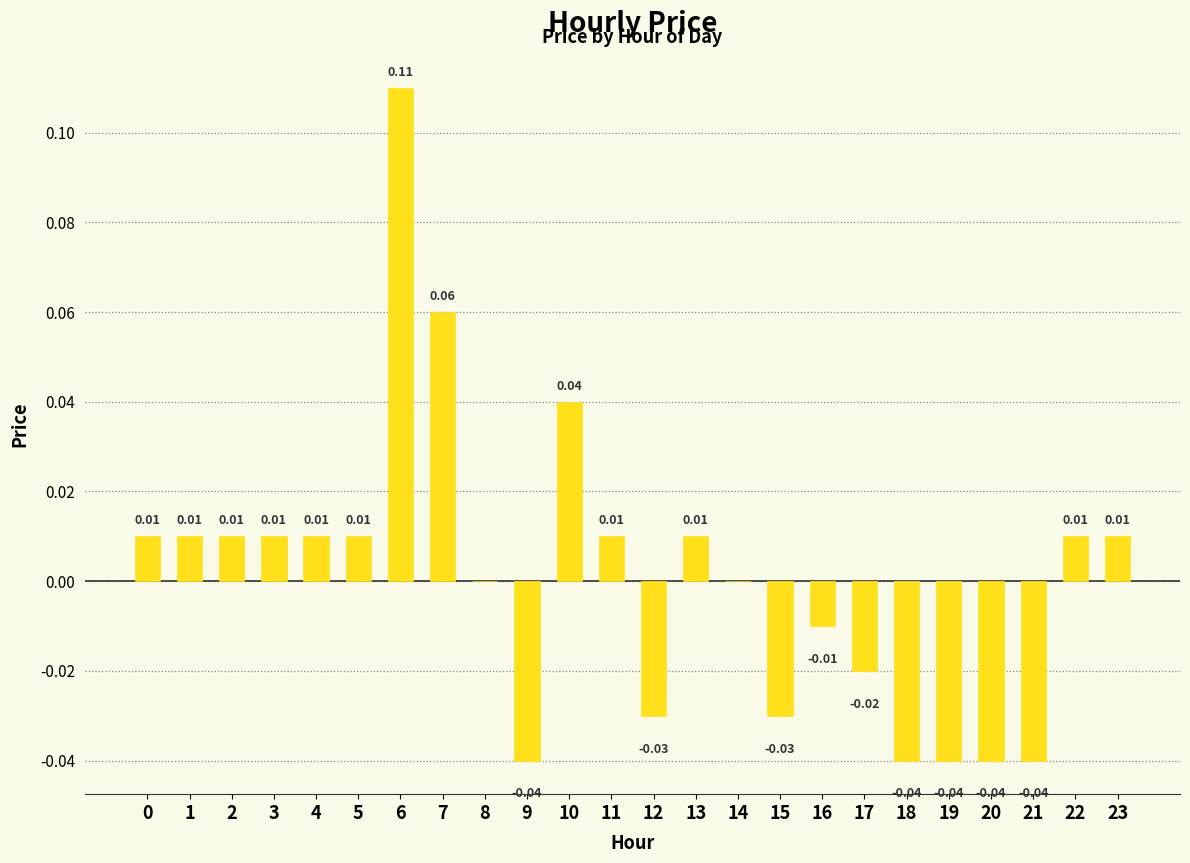

Reading left to right, transcribe all the data shown in this chart.

0=0.0	1=0.0	2=0.0	3=0.0	4=0.0	5=0.0	6=0.1	7=0.1	8=0.0	9=-0.0	10=0.0	11=0.0	12=-0.0	13=0.0	14=0.0	15=-0.0	16=-0.0	17=-0.0	18=-0.0	19=-0.0	20=-0.0	21=-0.0	22=0.0	23=0.0